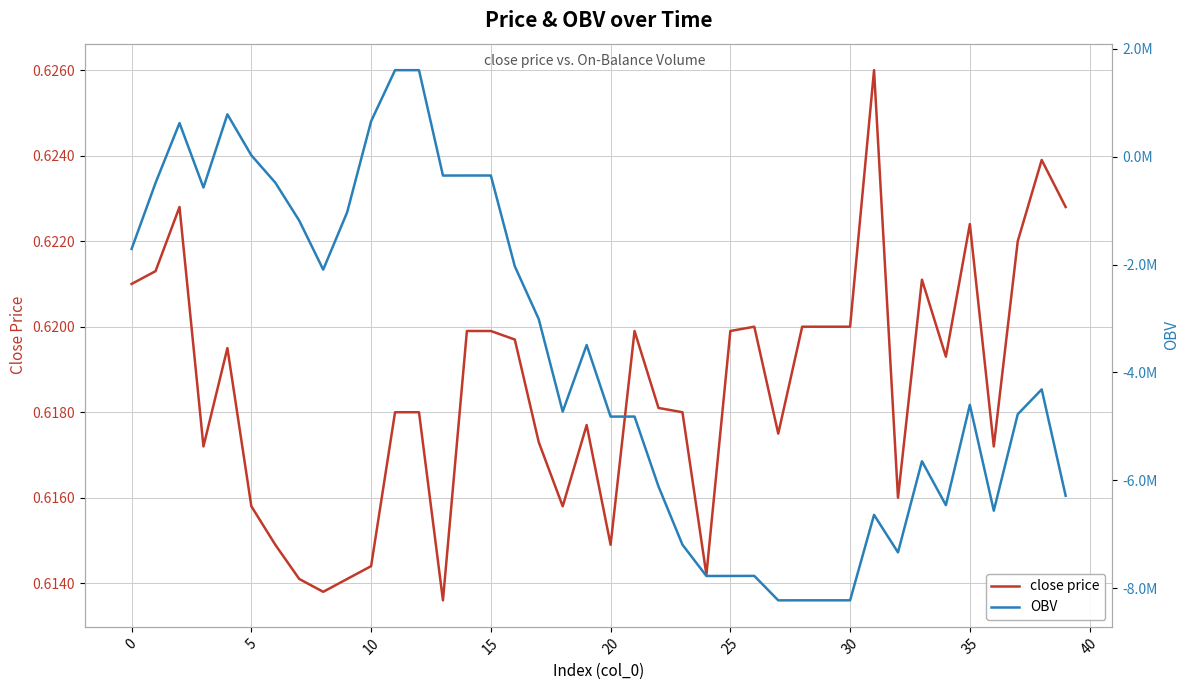

Is it true that close price equals 0.9 at 14?

False